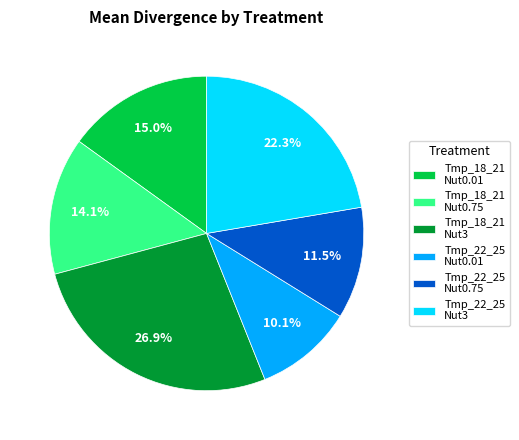

Do Tmp_22_25 Nut0.75 and Tmp_18_21 Nut0.75 together represent more than half of the pie?

No